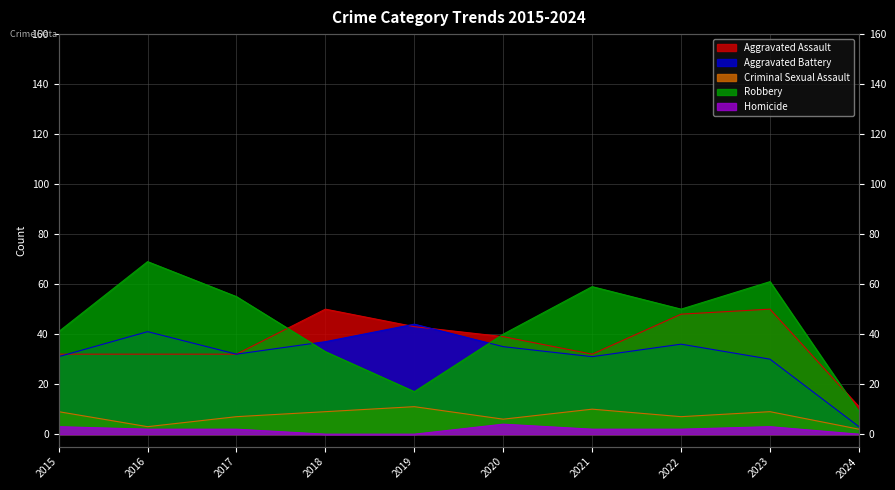

Which series has the widest spread of values?

Robbery